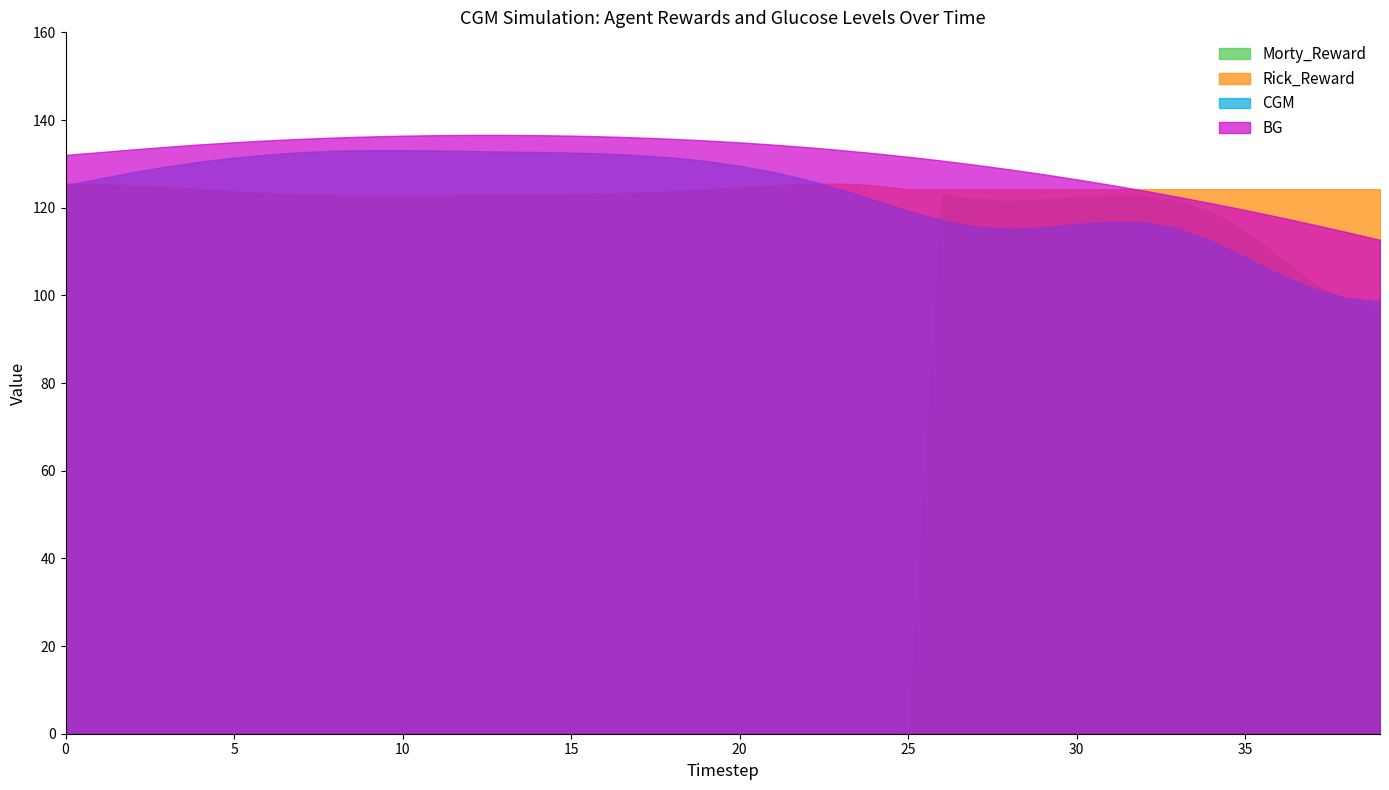

At 35, list the series in order from largest to smallest.

Rick_Reward, BG, Morty_Reward, CGM